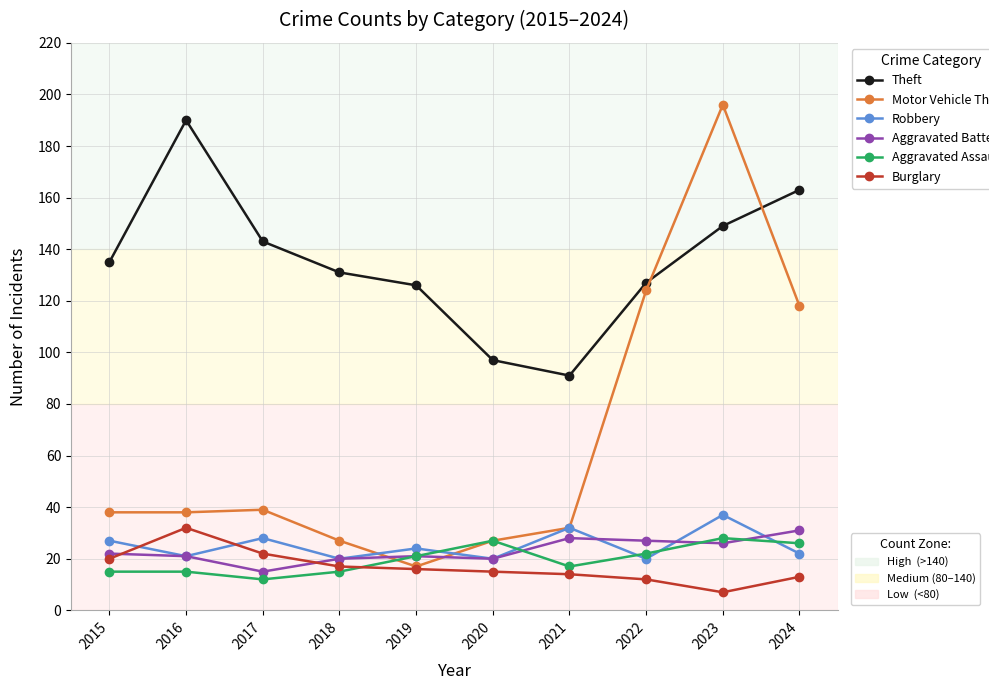

What is the difference between the highest and lowest values at 2018?

116